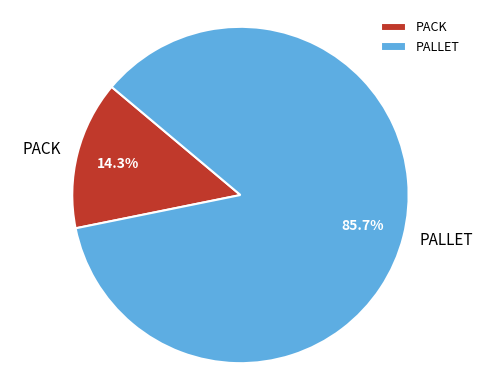

How much of the chart is everything except PALLET?

14.3%